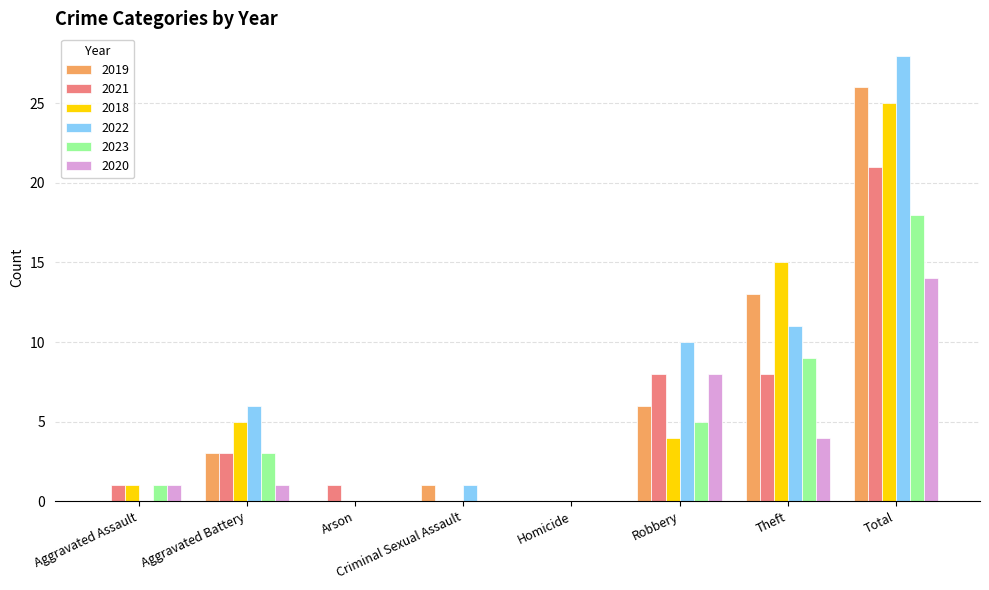

What is the greatest value displayed?

28